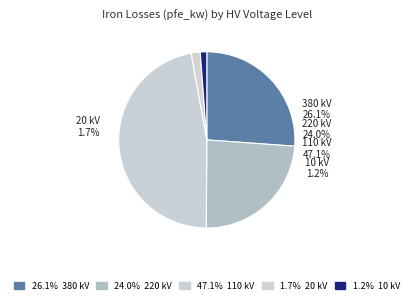

Which has a higher value, 10 or 380?

380